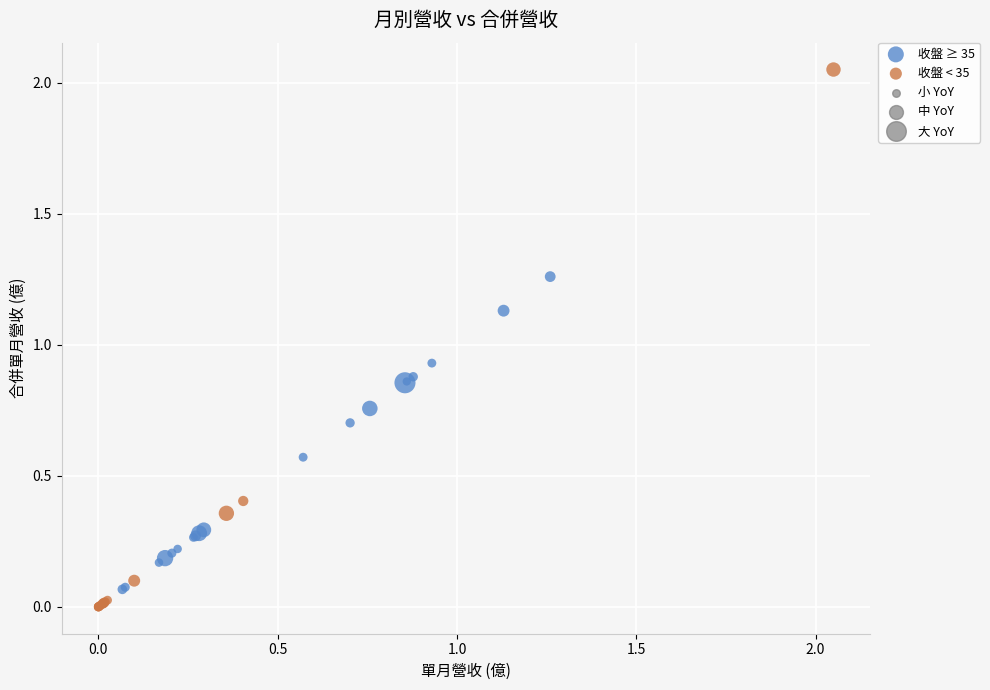

Which series reaches the maximum Y coordinate?

收盤 < 35